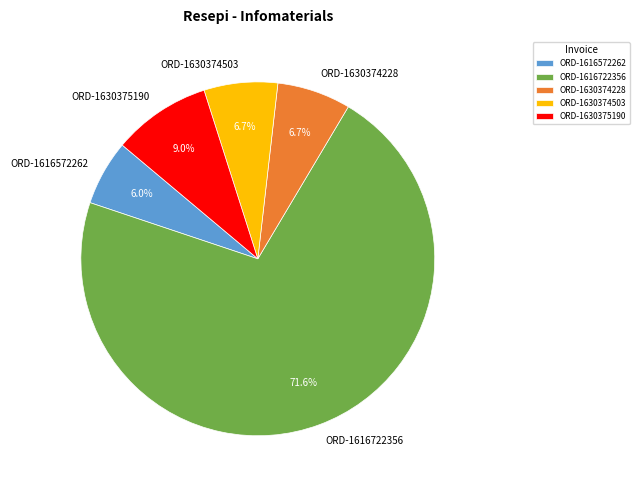

Between ORD-1630374228 and ORD-1616572262, which is larger?

ORD-1630374228